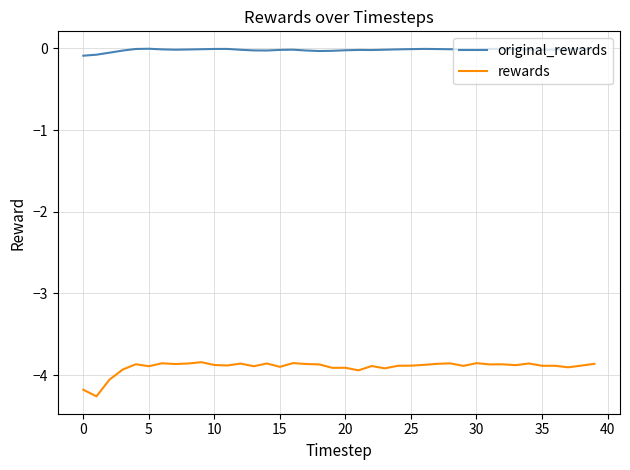

What are all the series names shown in the legend?

original_rewards, rewards